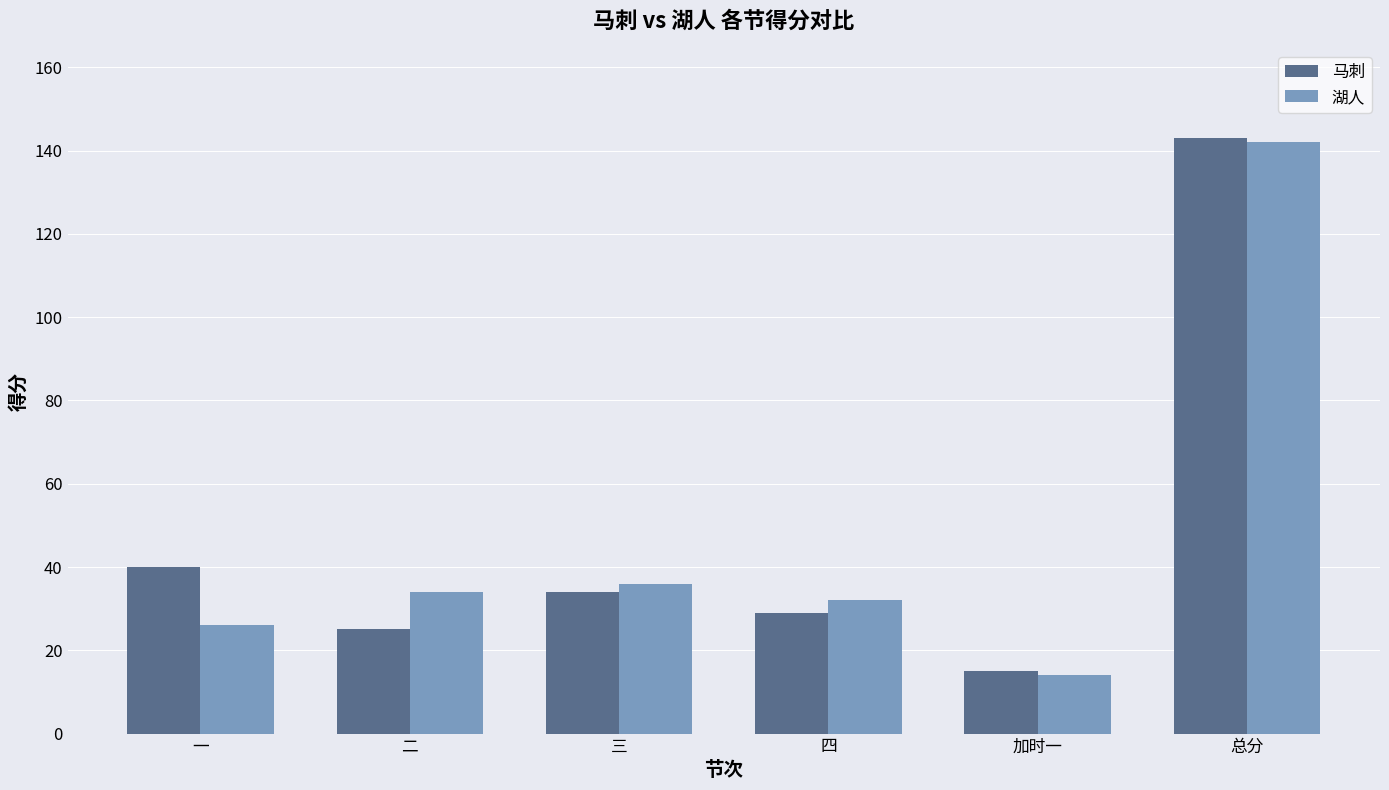

True or false: 马刺 has a value of 40 at 一.

True